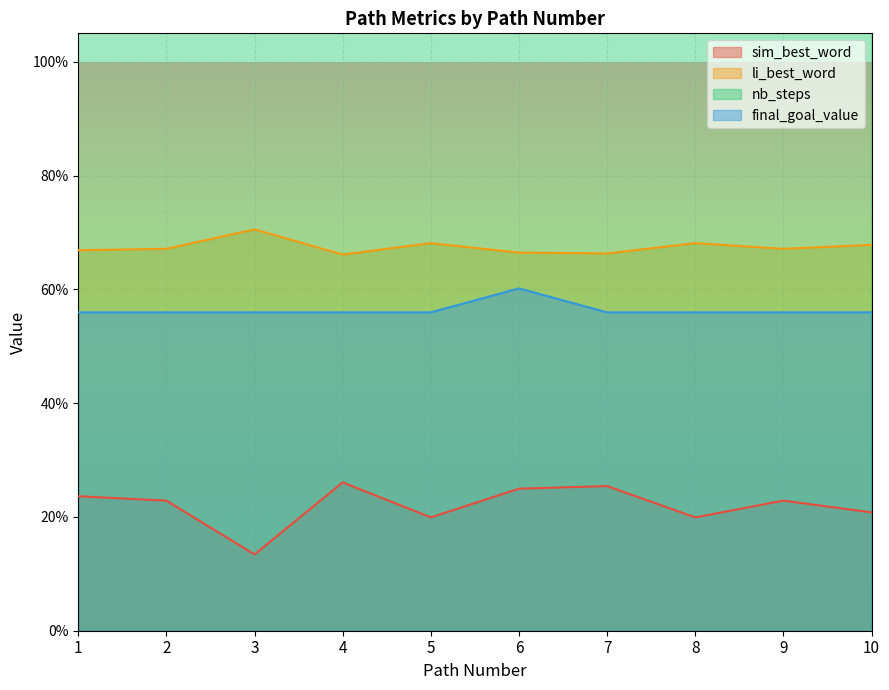

What is the average value of the nb_steps series?

8.9